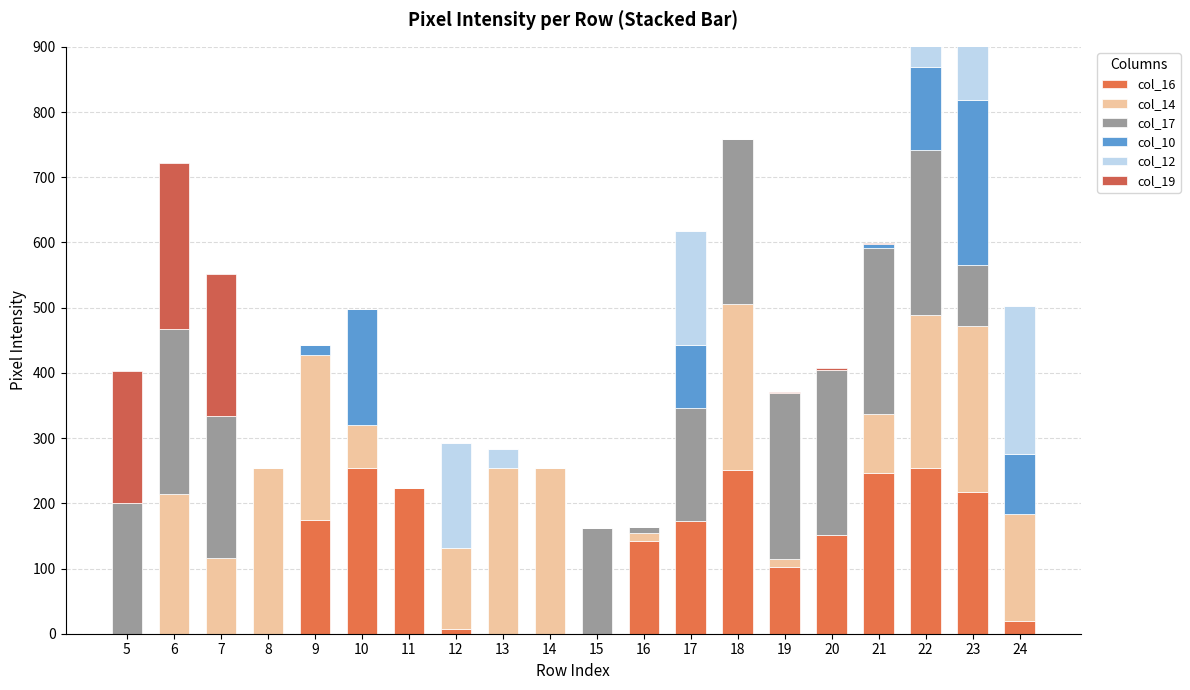

How many groups of bars are there?

20